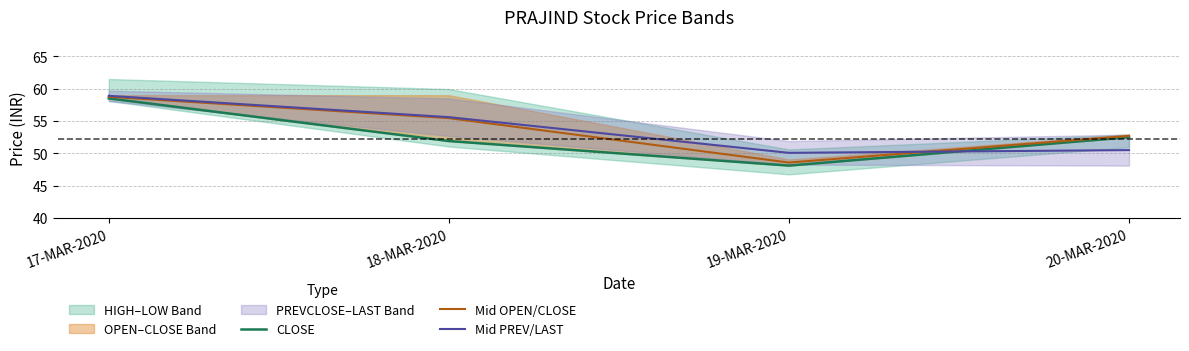

Which series has the largest range (max minus min)?

CLOSE